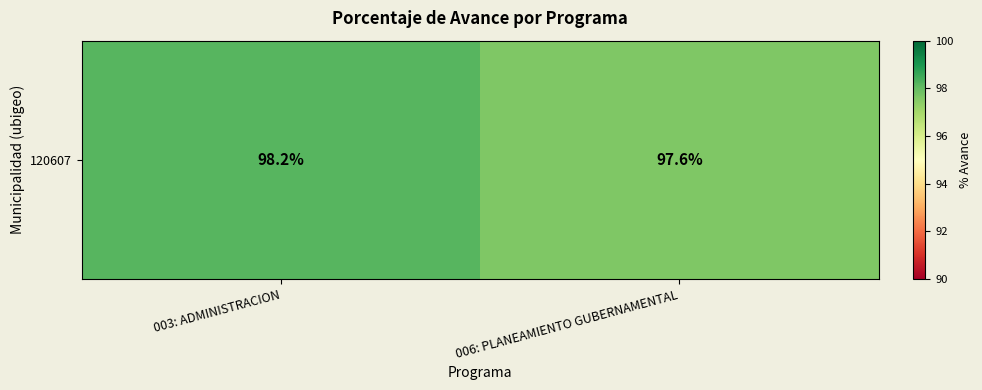

What is the sum of the values at 006: PLANEAMIENTO GUBERNAMENTAL and 003: ADMINISTRACION?

195.8